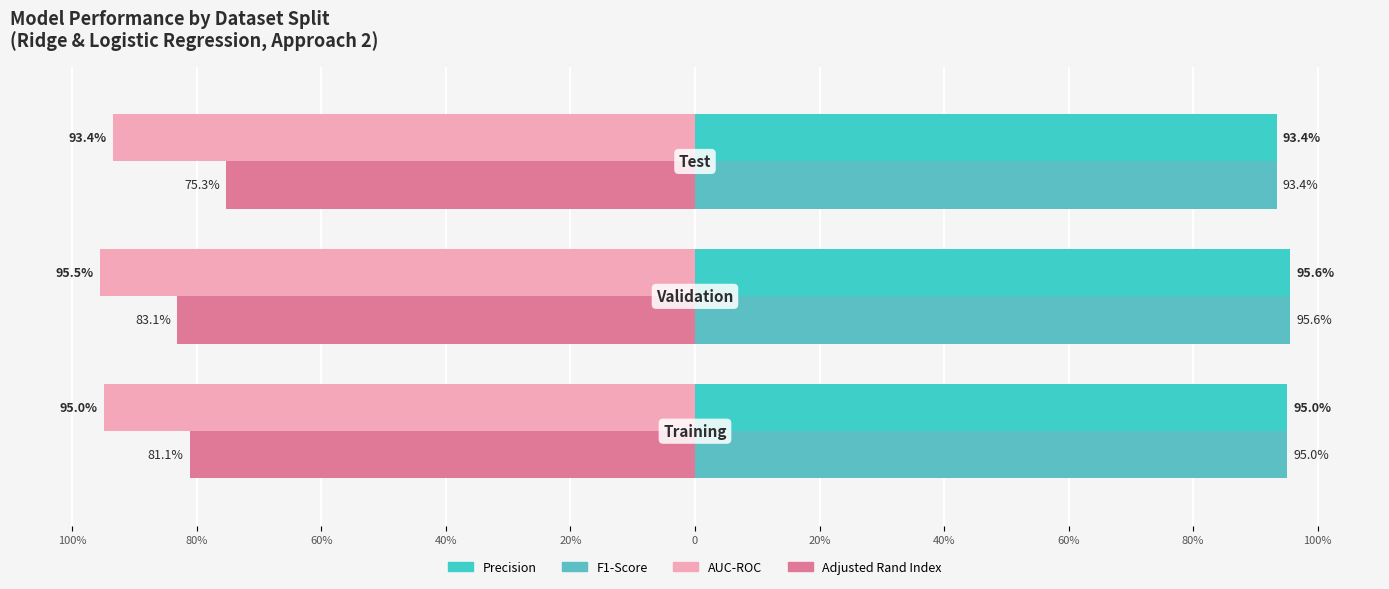

How many categories are shown in the chart?

3